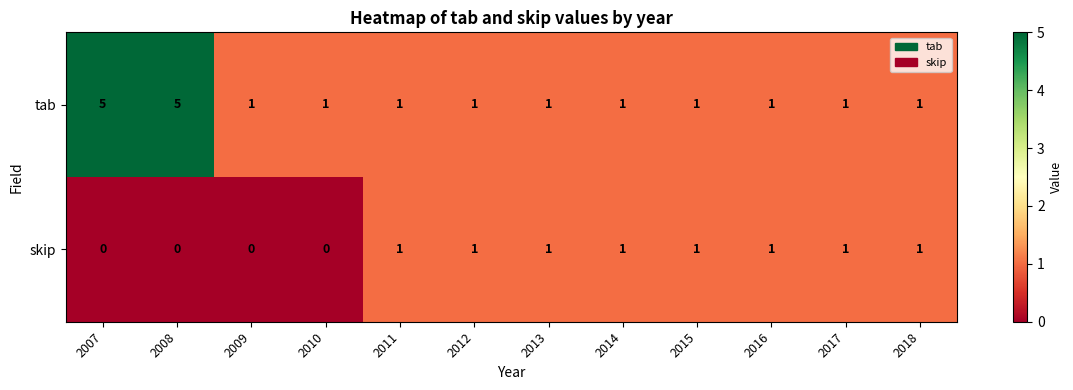

Which series has the widest spread of values?

tab